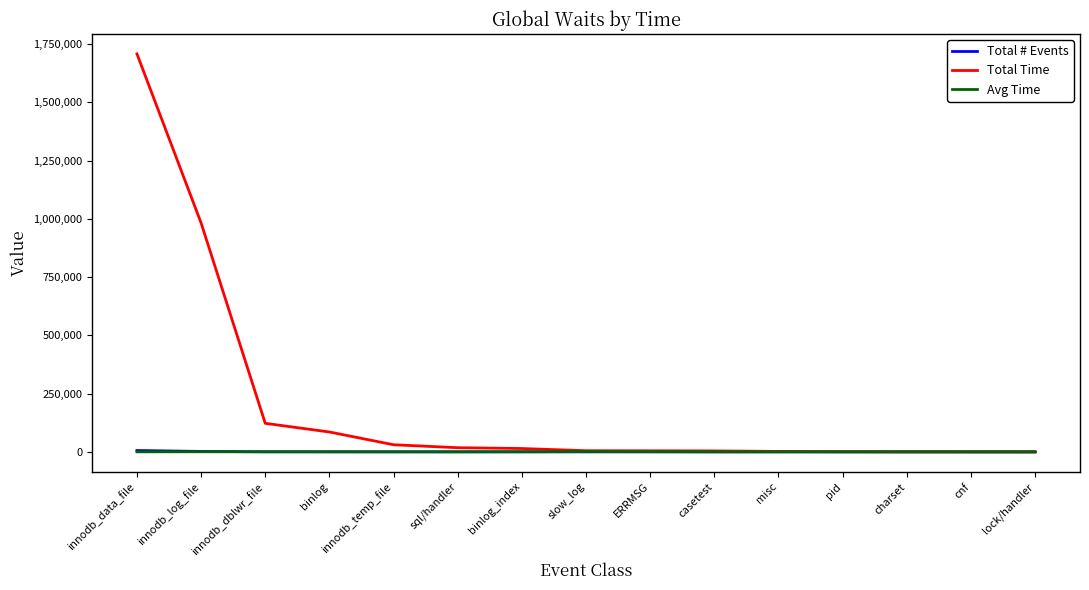

Where is Total Time nearest to the value 854322?

innodb_log_file